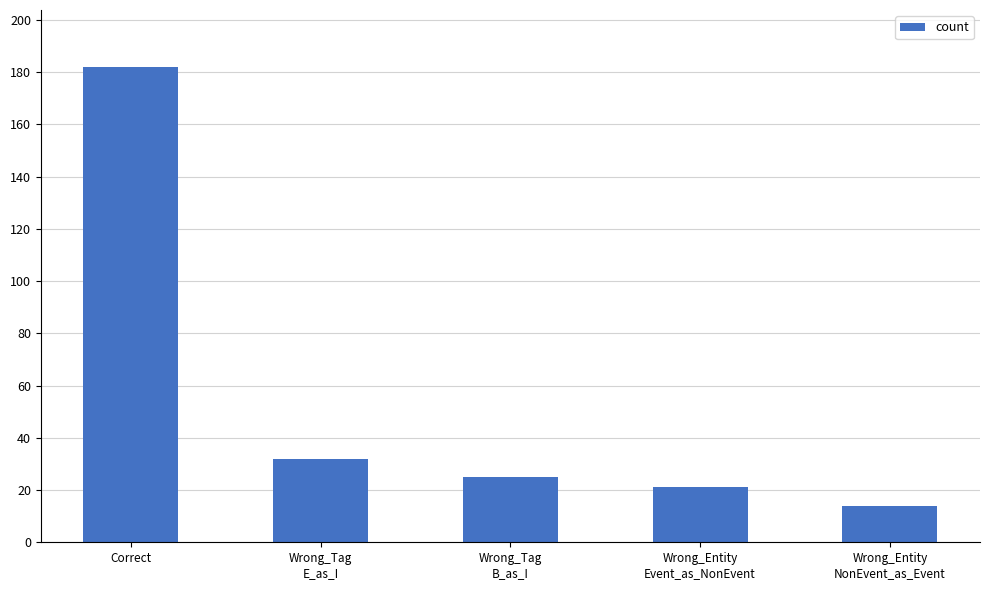

Reading left to right, transcribe all the data shown in this chart.

Correct=182	Wrong_Tag
E_as_I=32	Wrong_Tag
B_as_I=25	Wrong_Entity
Event_as_NonEvent=21	Wrong_Entity
NonEvent_as_Event=14